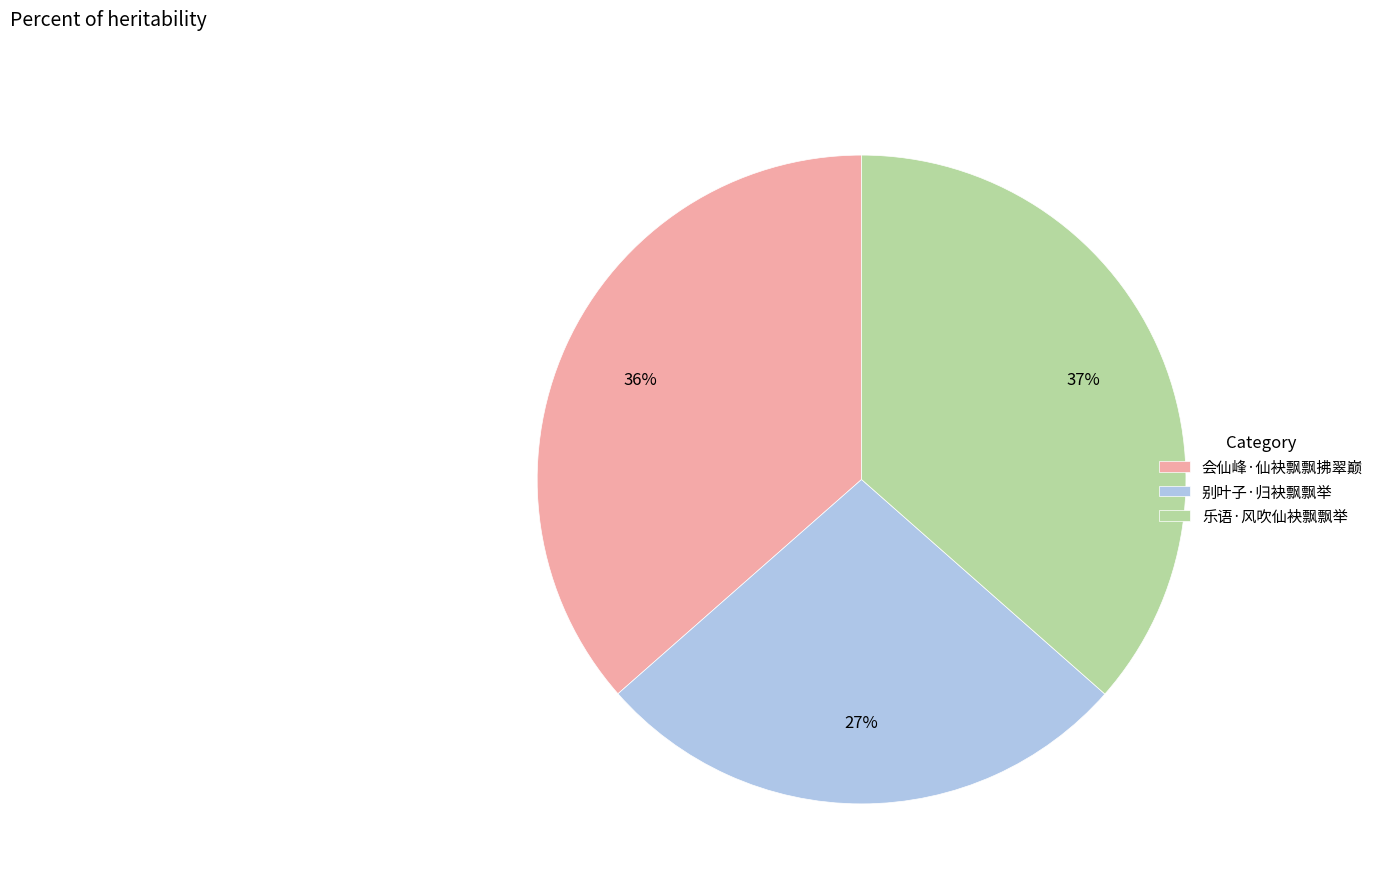

Is it true that 会仙峰·仙袂飘飘拂翠巅 is 43% of the pie?

False